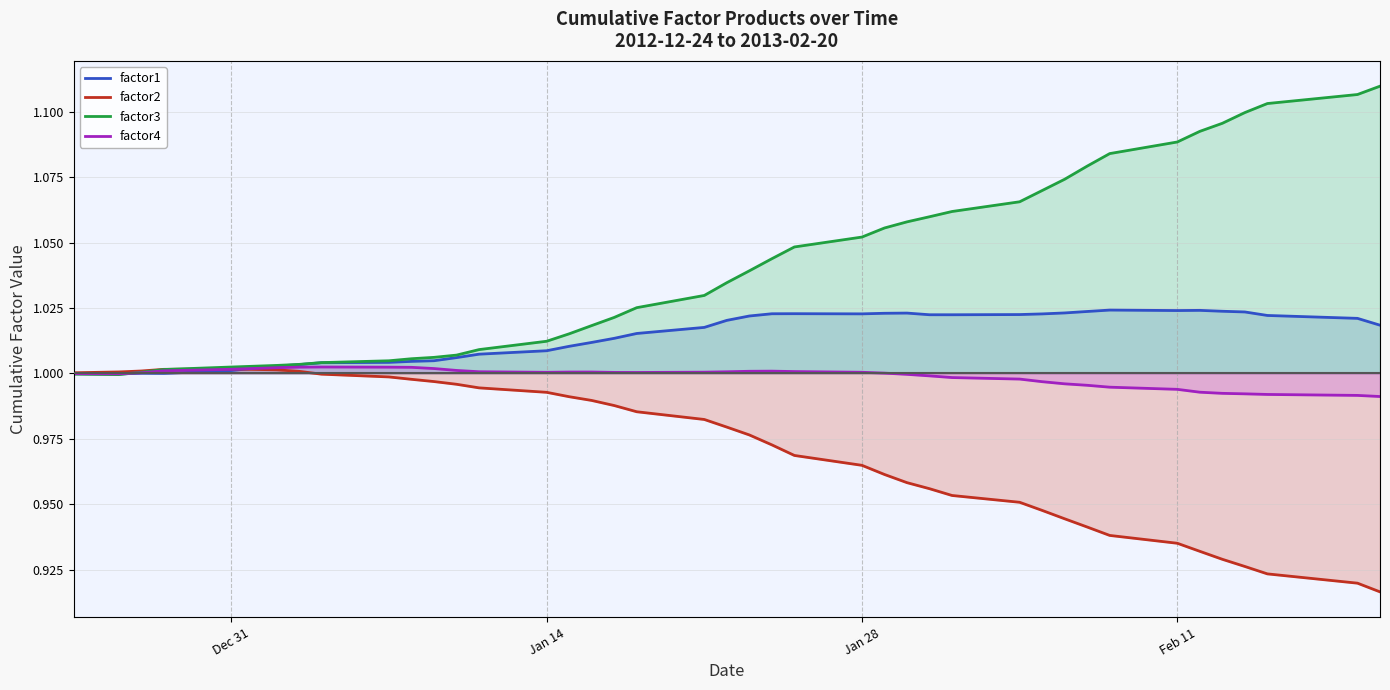

Rank the series by their average value, from highest to lowest.

factor3, factor1, factor4, factor2